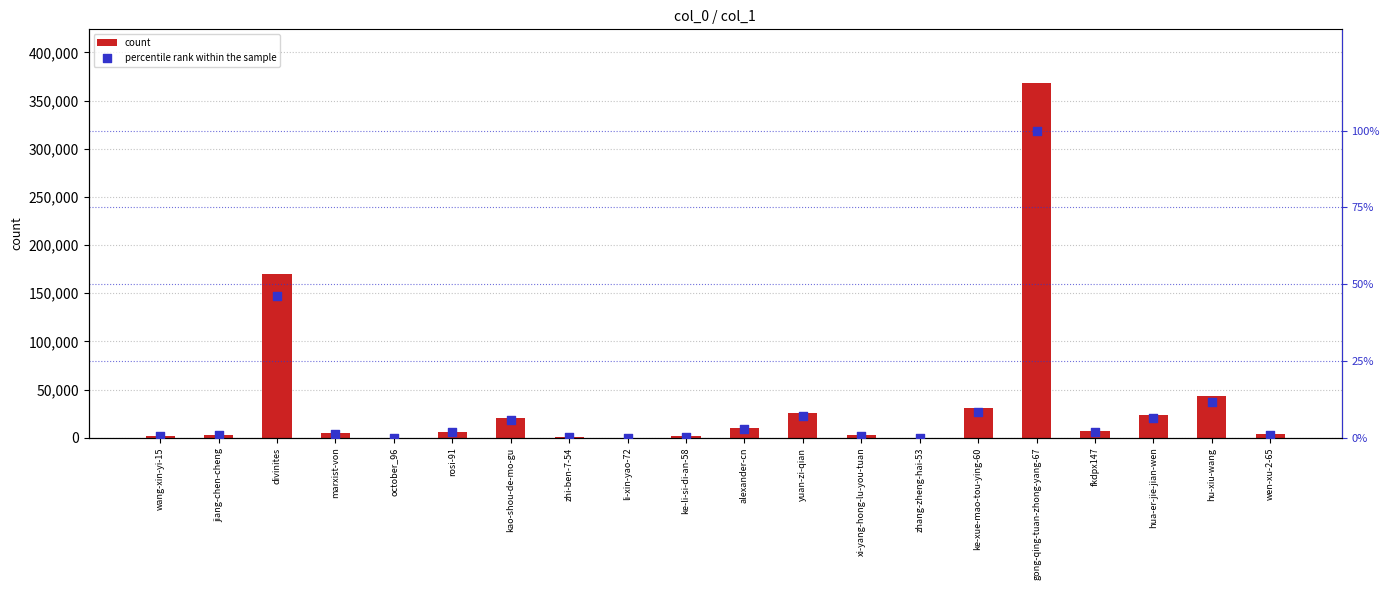

Is the value of percentile rank within the sample at divinites greater than the value of count at fkdpx147?

No